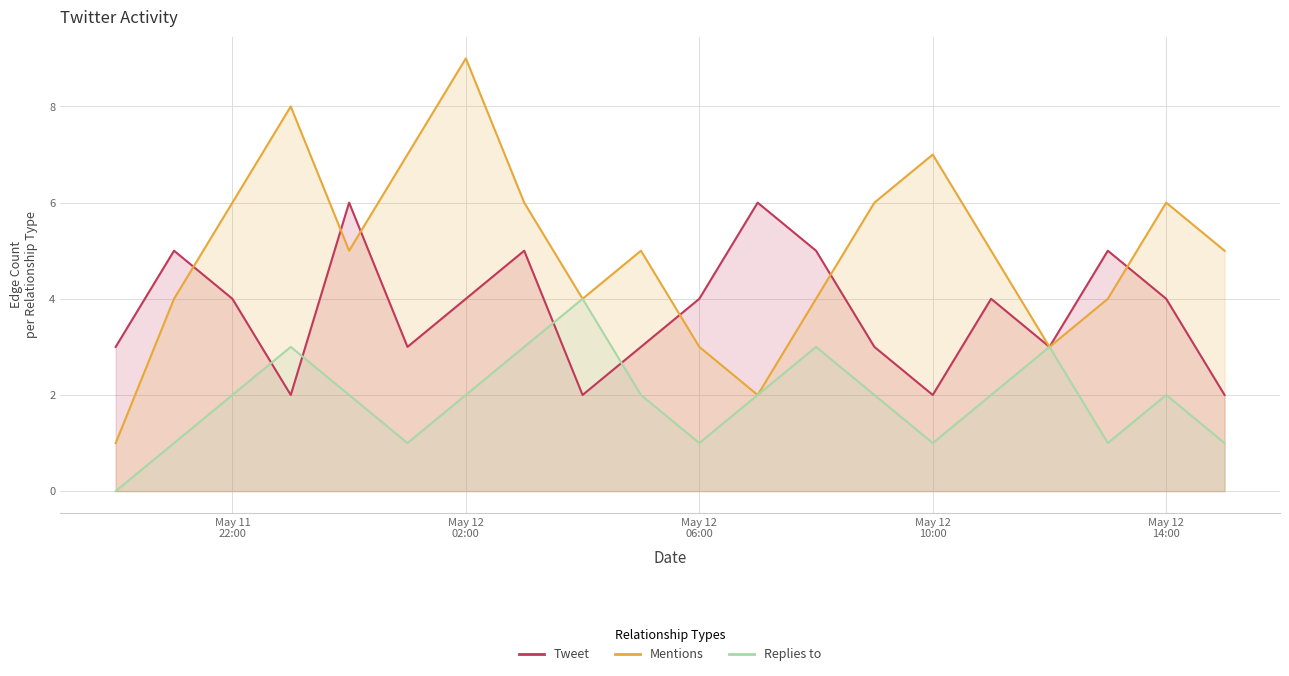

Which has a higher value, 2015-05-12 06:00 or 2015-05-12 01:00?

2015-05-12 06:00